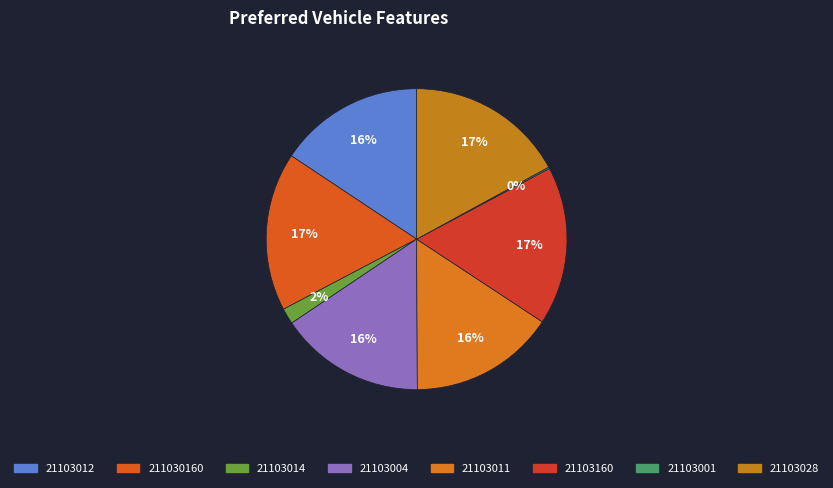

To the nearest percent, what is the combined percentage of 21103160 and 211030160?

34%